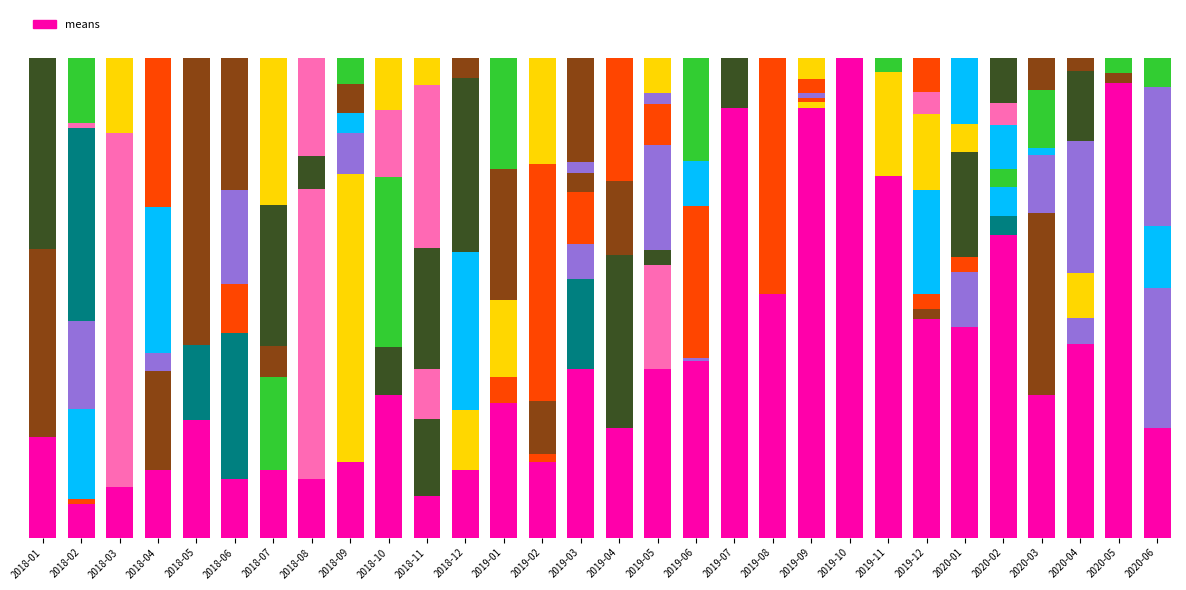

Count the number of values greater than 29.

15